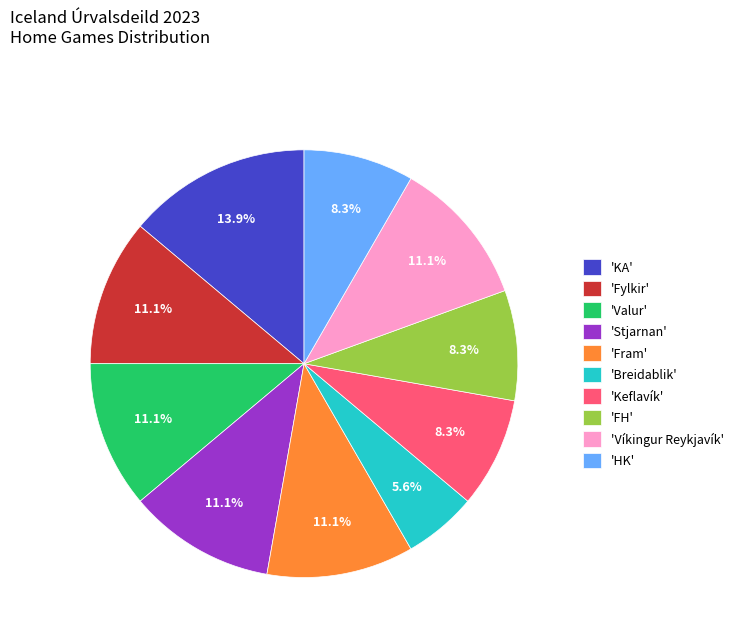

Which slice is the smallest?

'Breidablik'